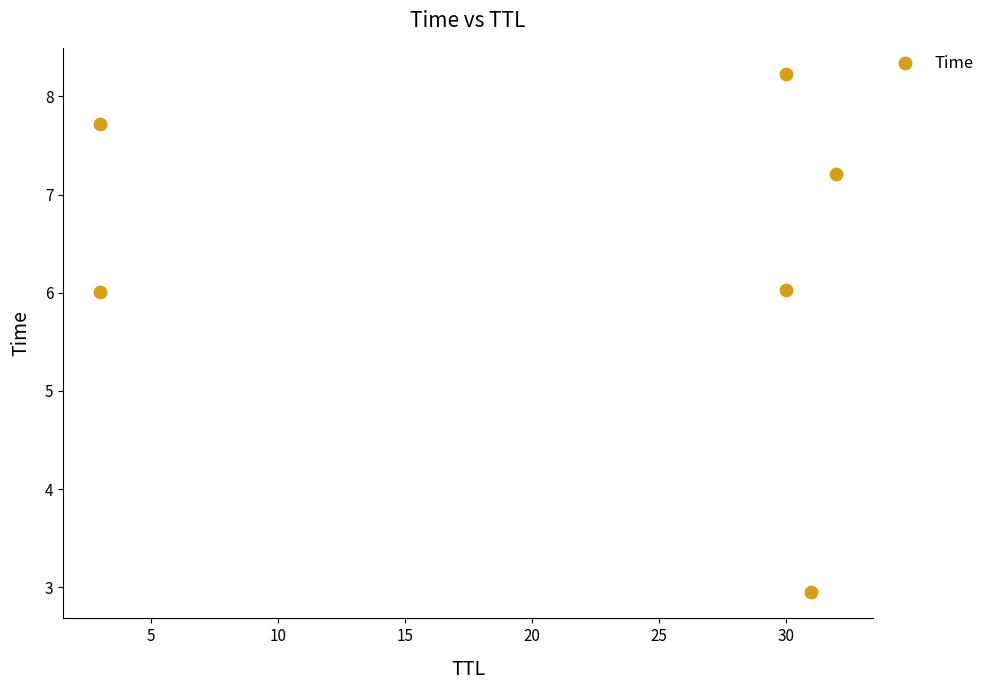

What is the range of Y values (max minus min)?

5.3